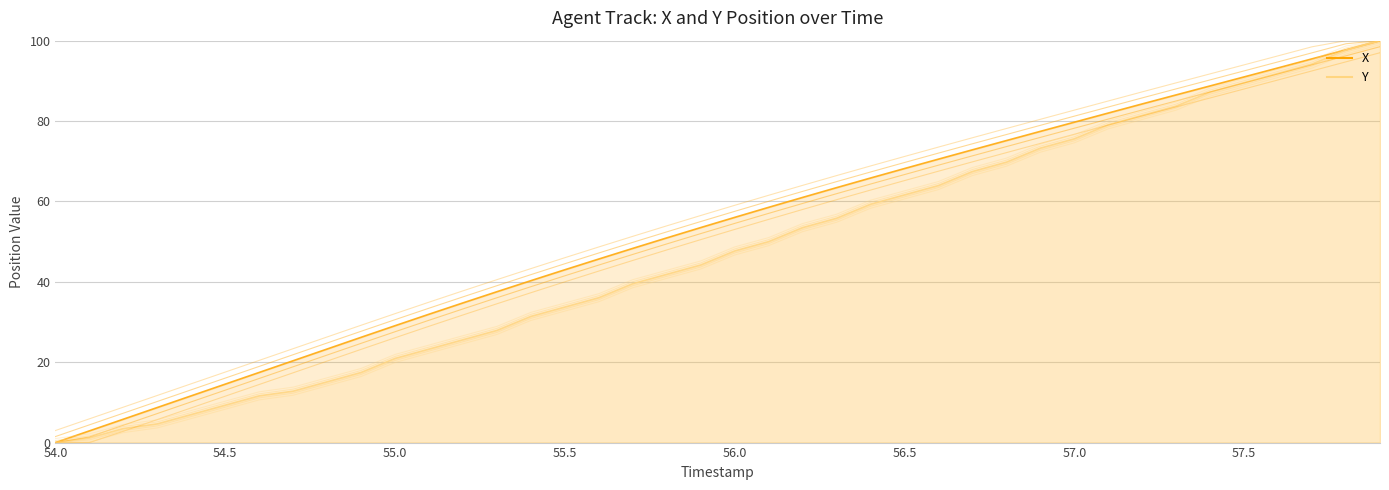

True or false: Y and X intersect in this chart.

False